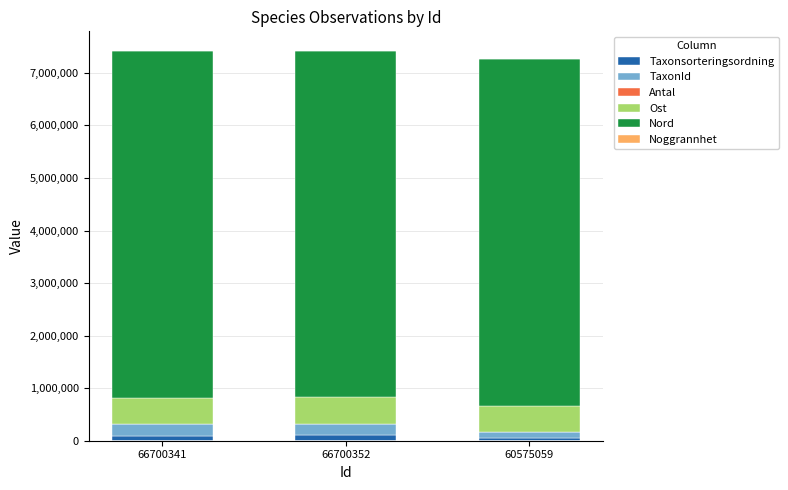

What is the sum of the Noggrannhet values at 60575059 and 66700352?

150